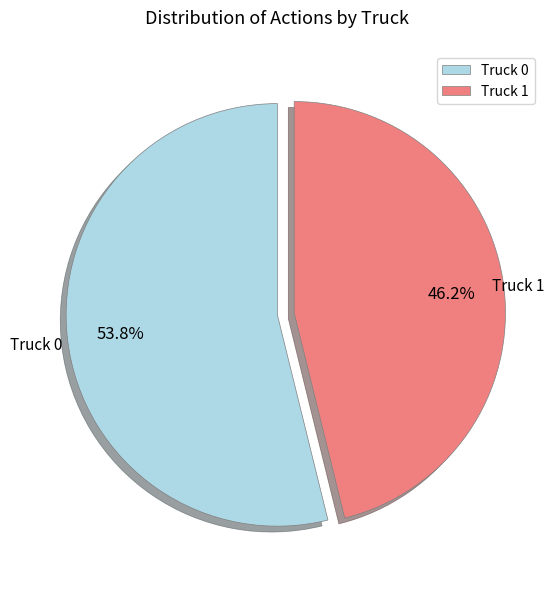

Is it true that Truck 1 is 46% of the pie?

True